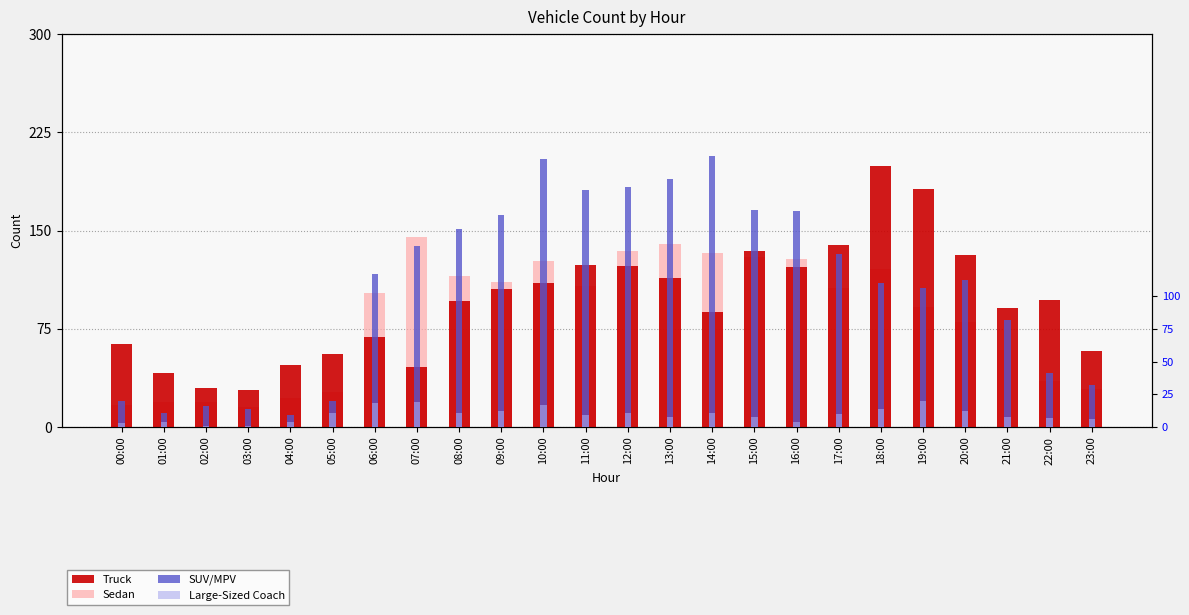

How many bars are there in total?

96